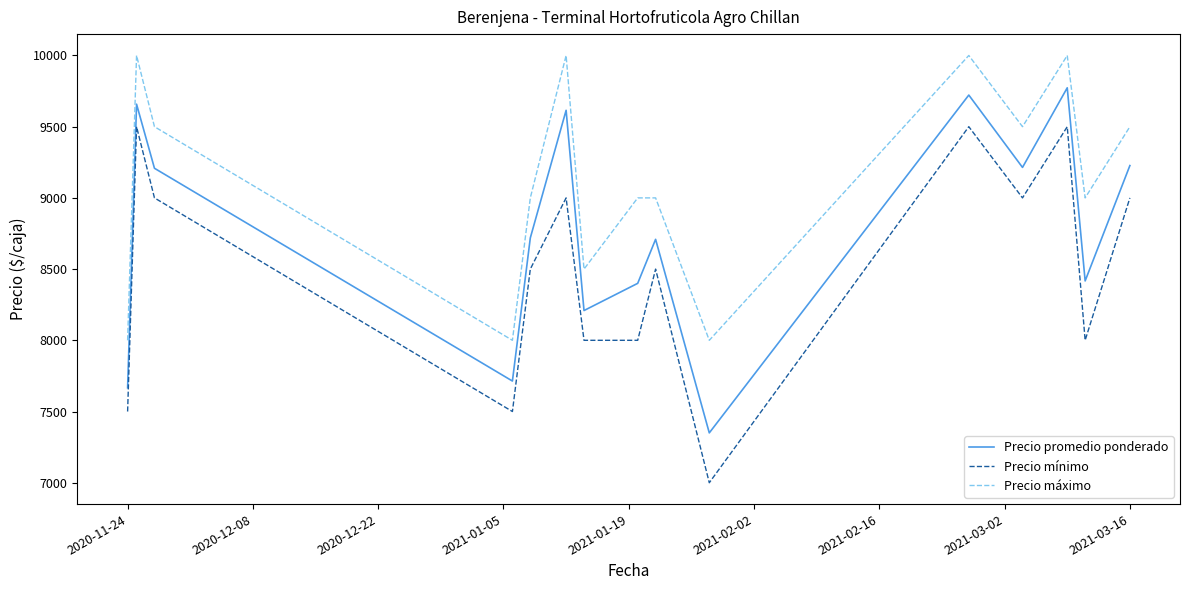

What is the sum of all Precio promedio ponderado values?

131602